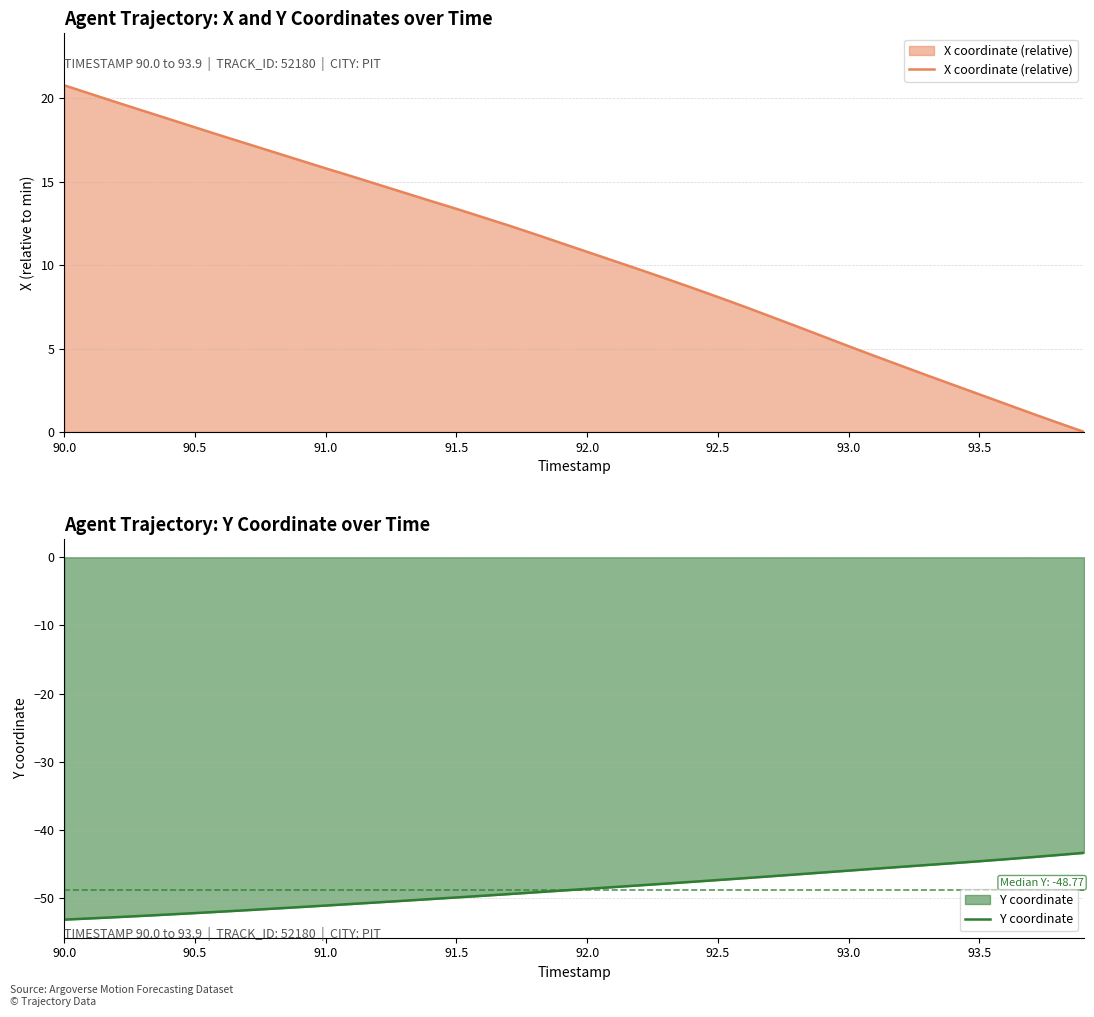

What is the difference between the second highest and second lowest values in the X coordinate (relative) series?

19.7